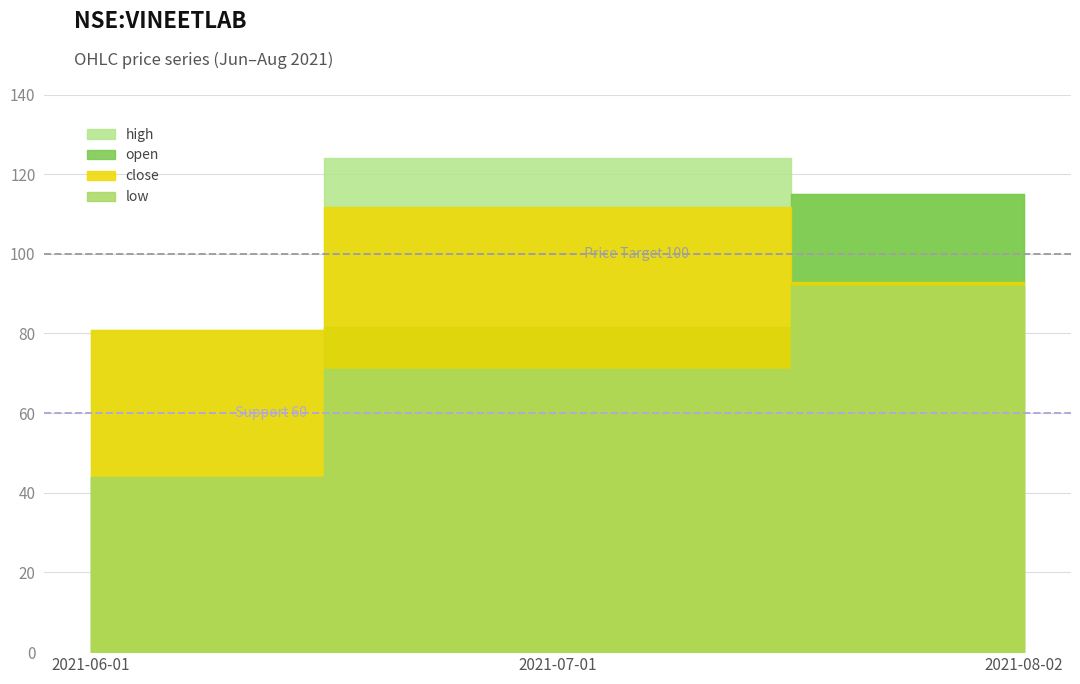

What is the minimum value for close?

80.8